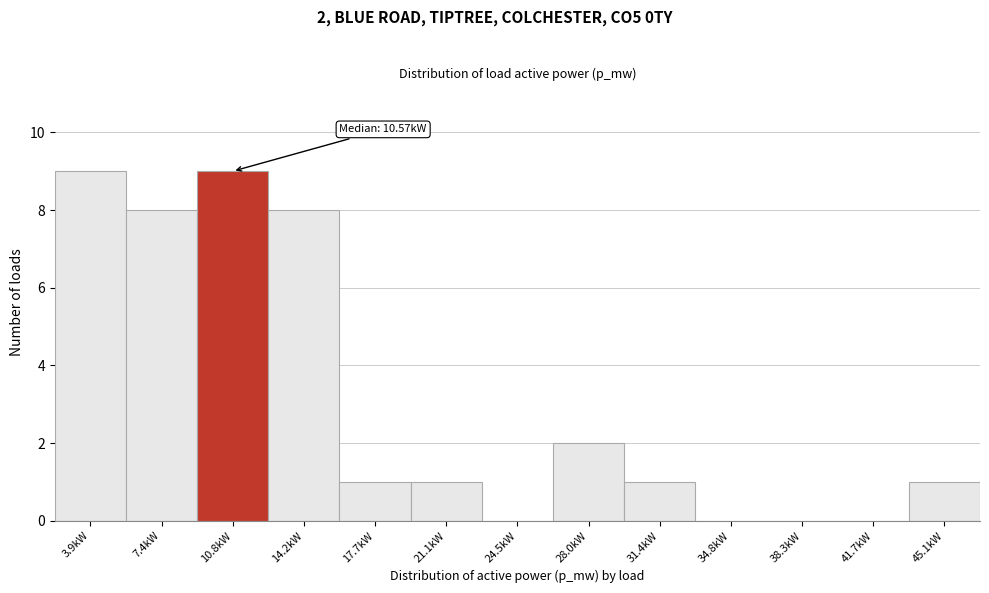

Reading left to right, what are all the values shown in this chart?

3.9kW=9	7.4kW=8	10.8kW=9	14.2kW=8	17.7kW=1	21.1kW=1	24.5kW=0	28.0kW=2	31.4kW=1	34.8kW=0	38.3kW=0	41.7kW=0	45.1kW=1